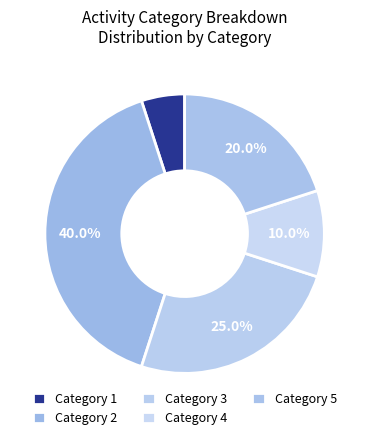

How many slices are in this pie chart?

5